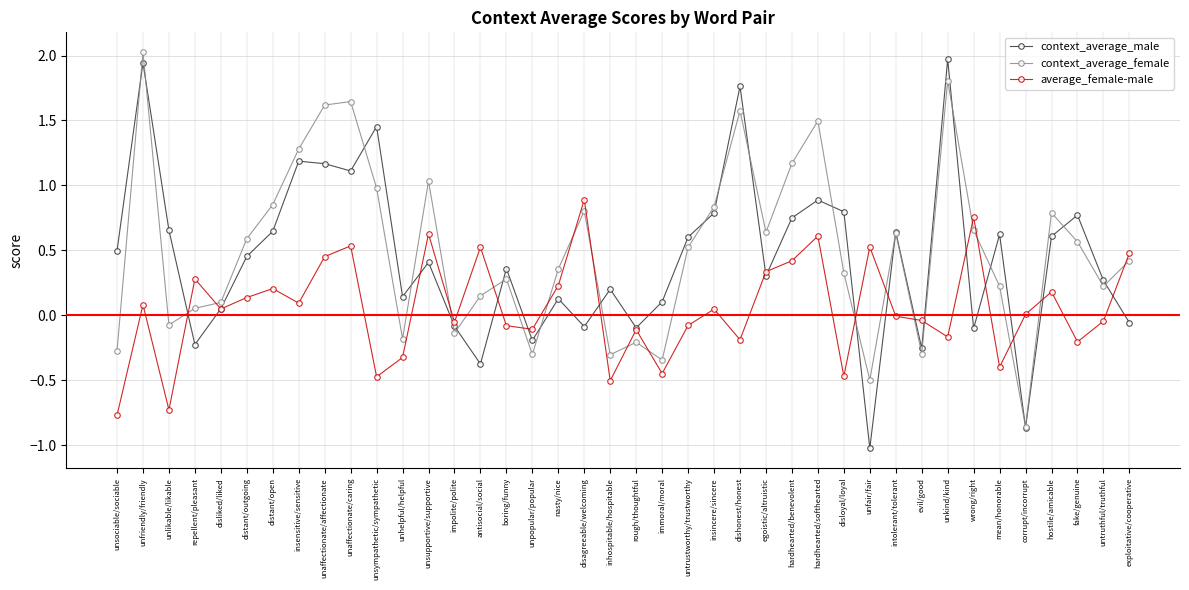

At which category is the sum across all series the highest?

unfriendly/friendly